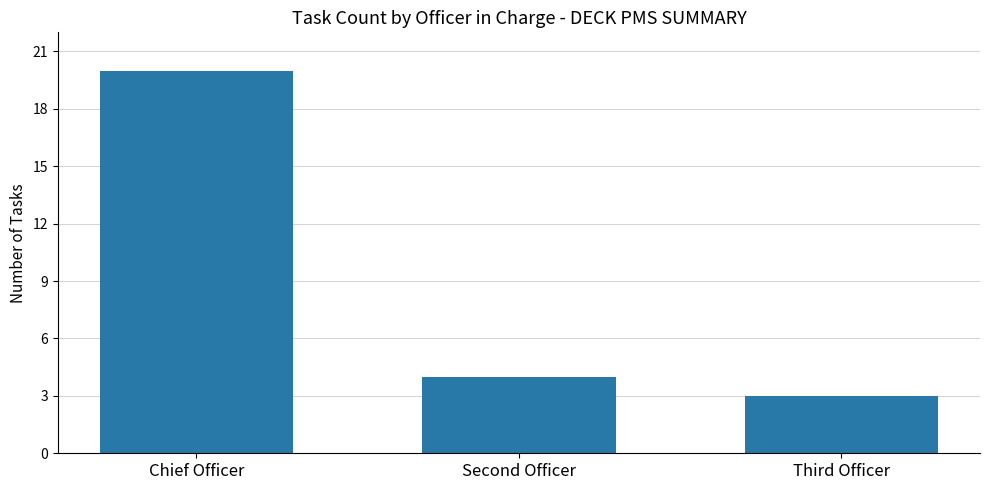

Reading left to right, extract all data points from this chart.

20	4	3